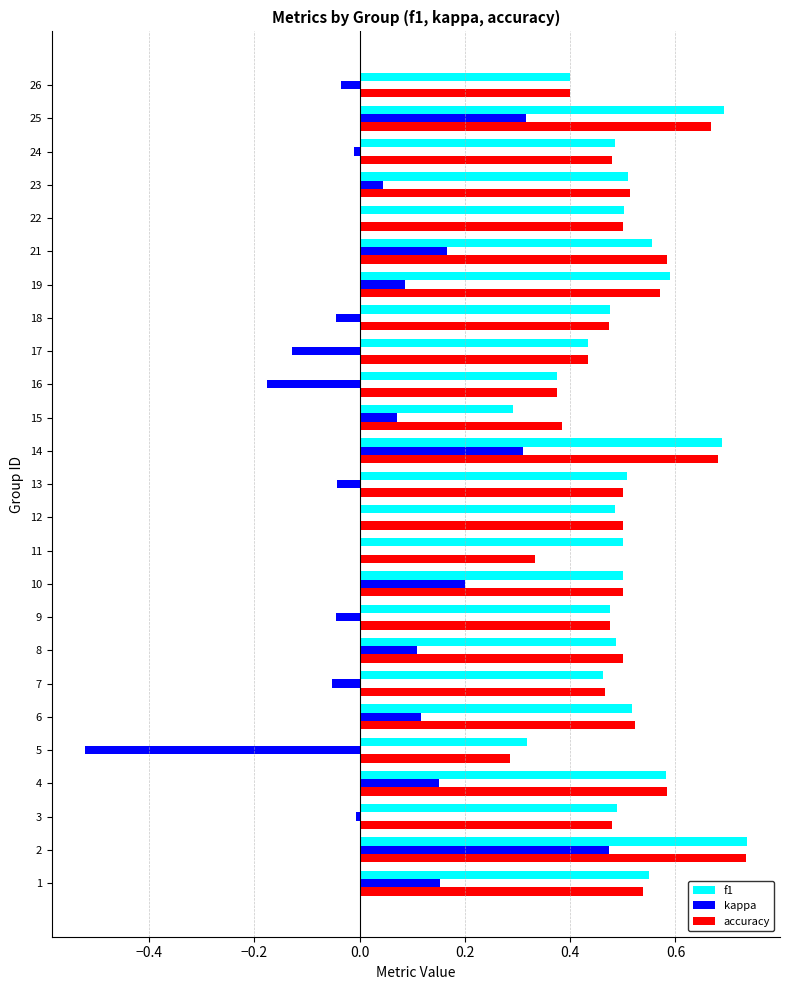

What are all the series names shown in the legend?

f1, kappa, accuracy